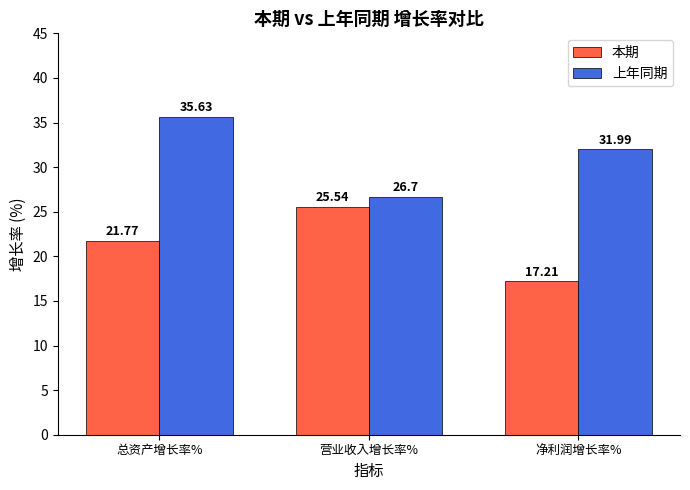

Reading left to right, transcribe all the data shown in this chart.

本期: 21.8	25.5	17.2
上年同期: 35.6	26.7	32.0